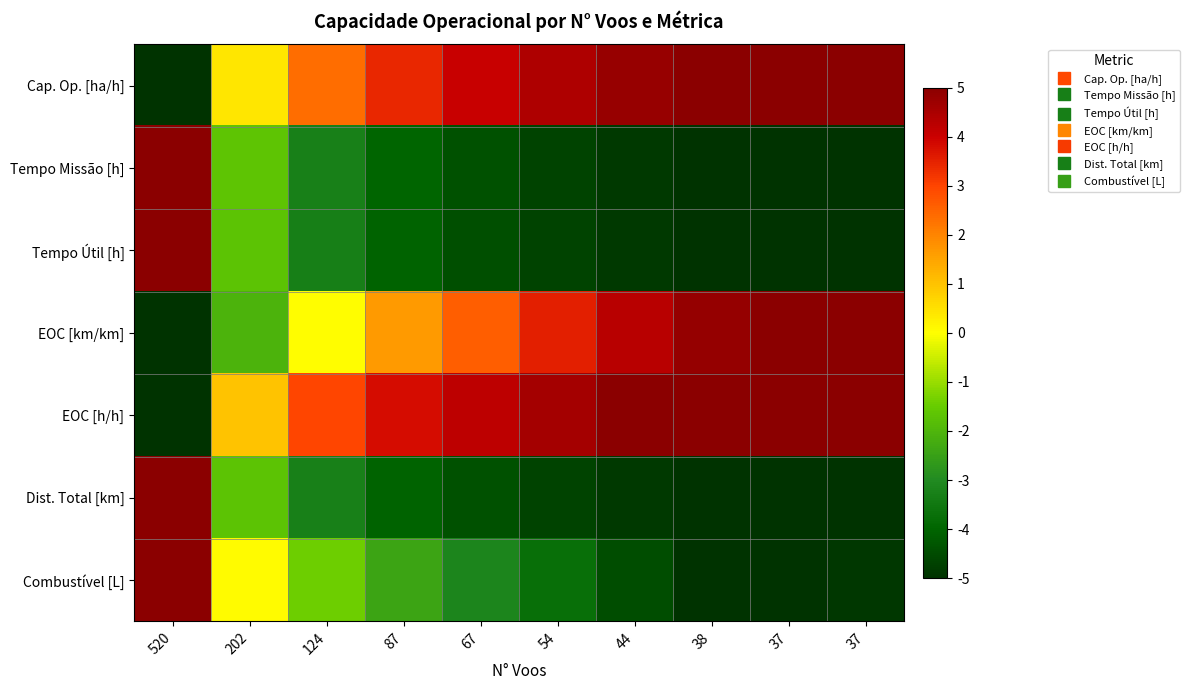

Rank the series by their maximum value, from lowest to highest.

Cap. Op. [ha/h], Tempo Missão [h], Tempo Útil [h], EOC [km/km], EOC [h/h], Dist. Total [km], Combustível [L]